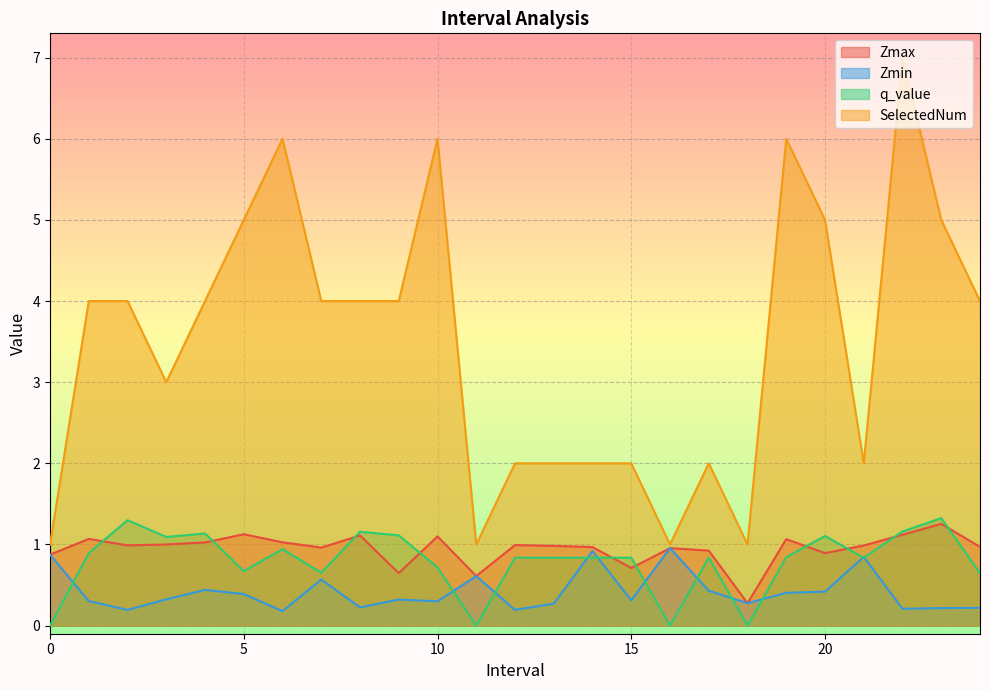

In SelectedNum, how many points are lower than both neighbors (excluding endpoints)?

5